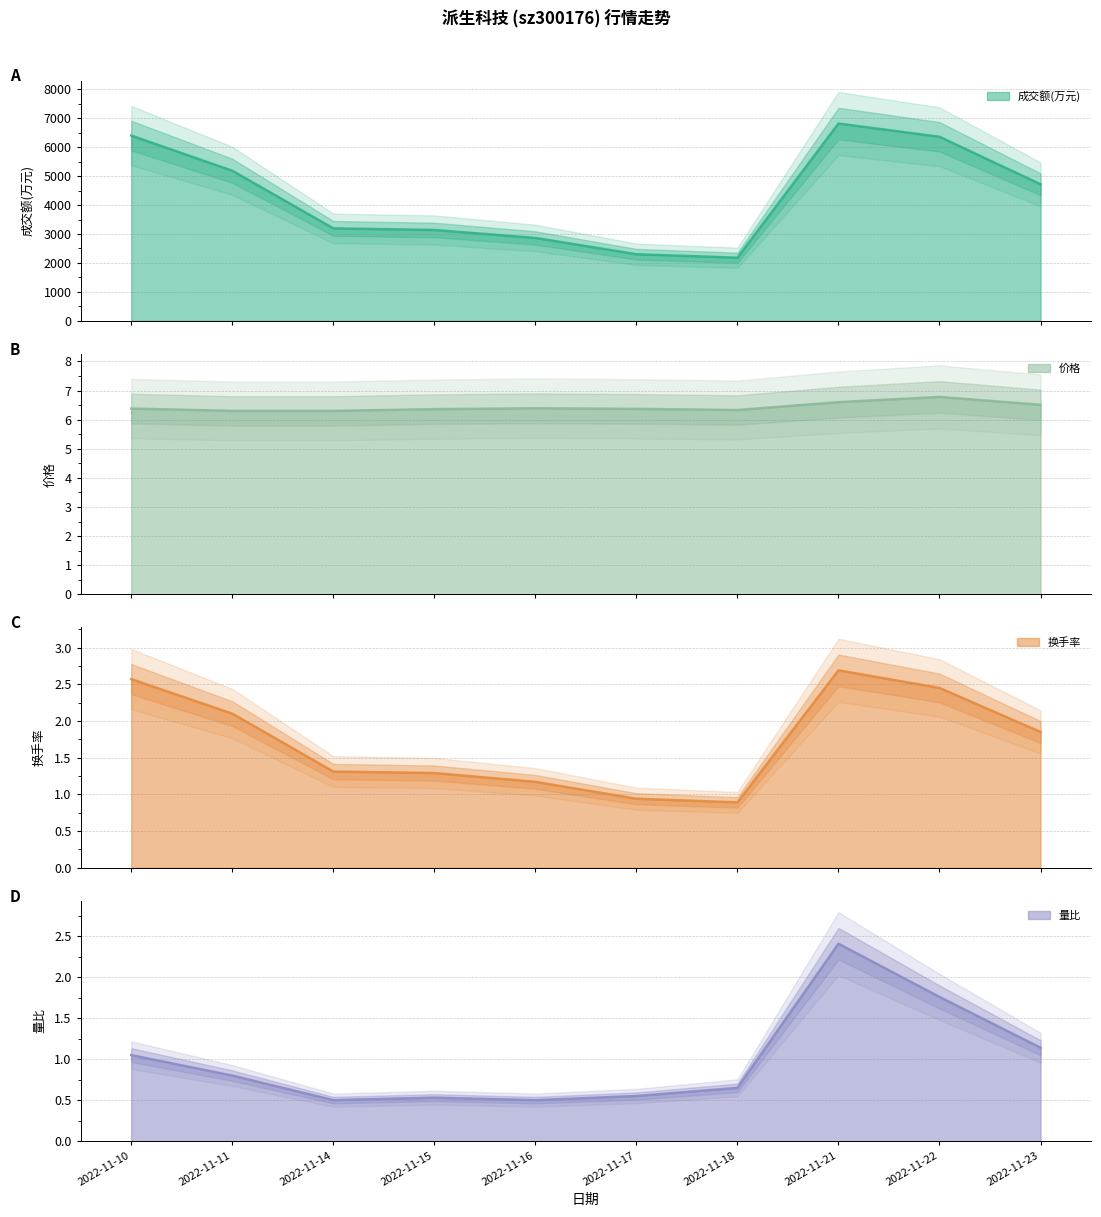

How many lines are shown in the chart?

4